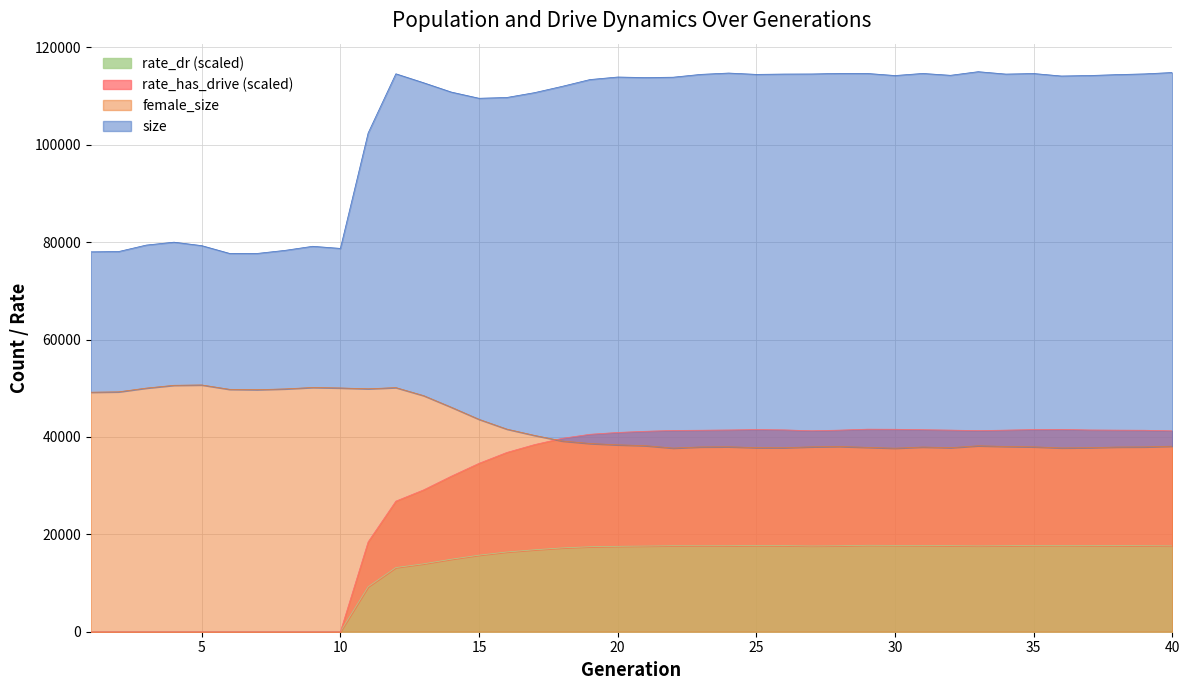

Which series has the largest range (max minus min)?

rate_has_drive